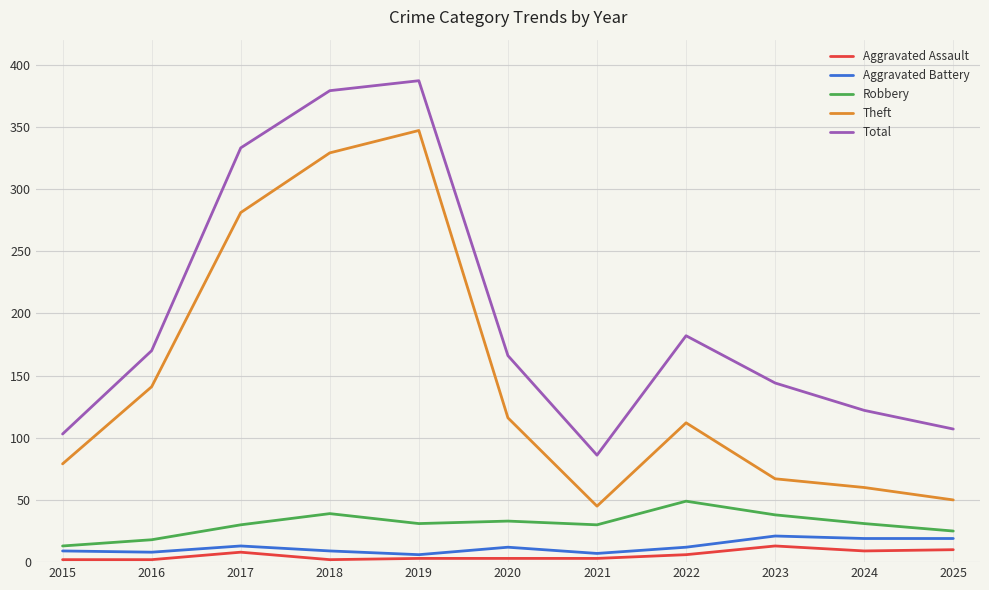

Is it true that Aggravated Battery equals 13 at 2017?

True